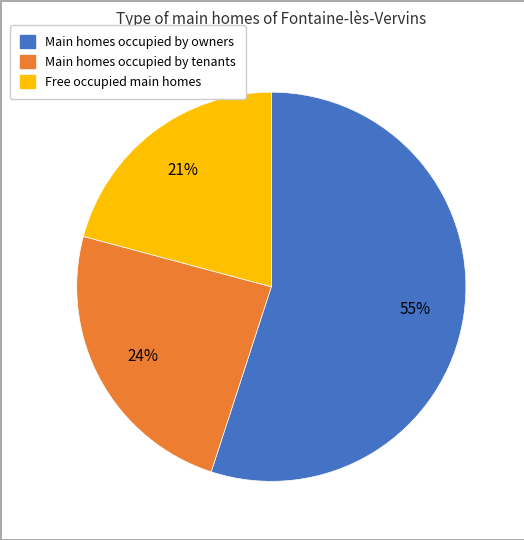

Is there a majority slice in this chart?

Yes